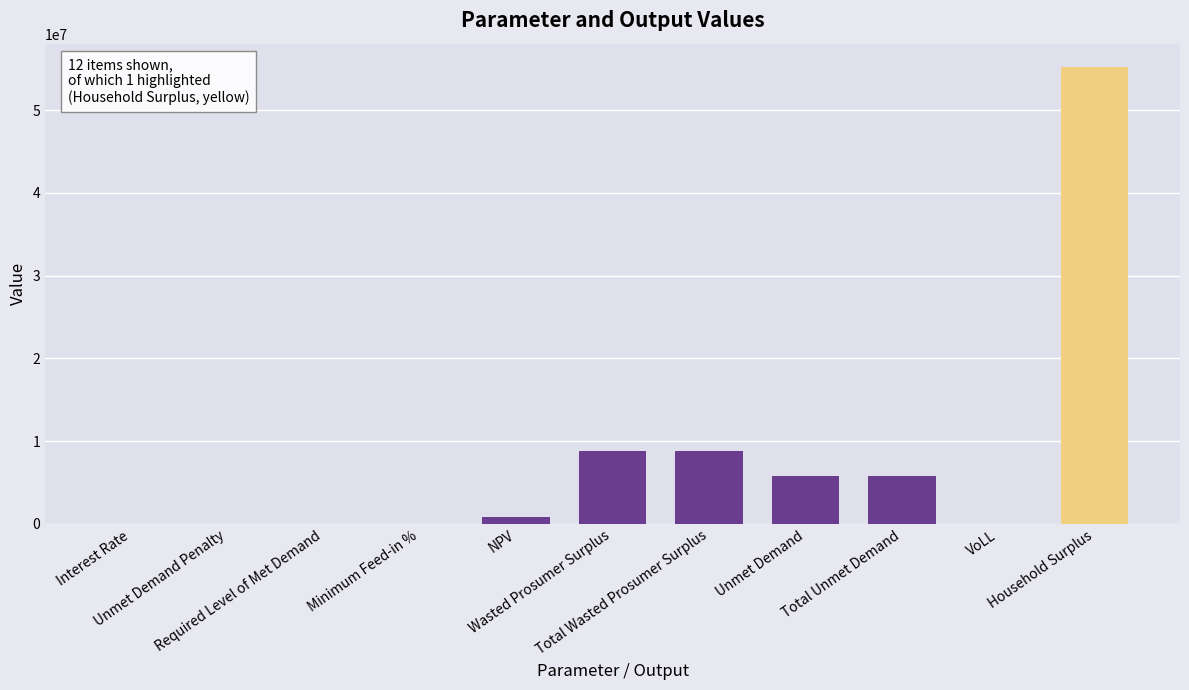

What is the sum of the values at Total Unmet Demand and Wasted Prosumer Surplus?

14566049.9